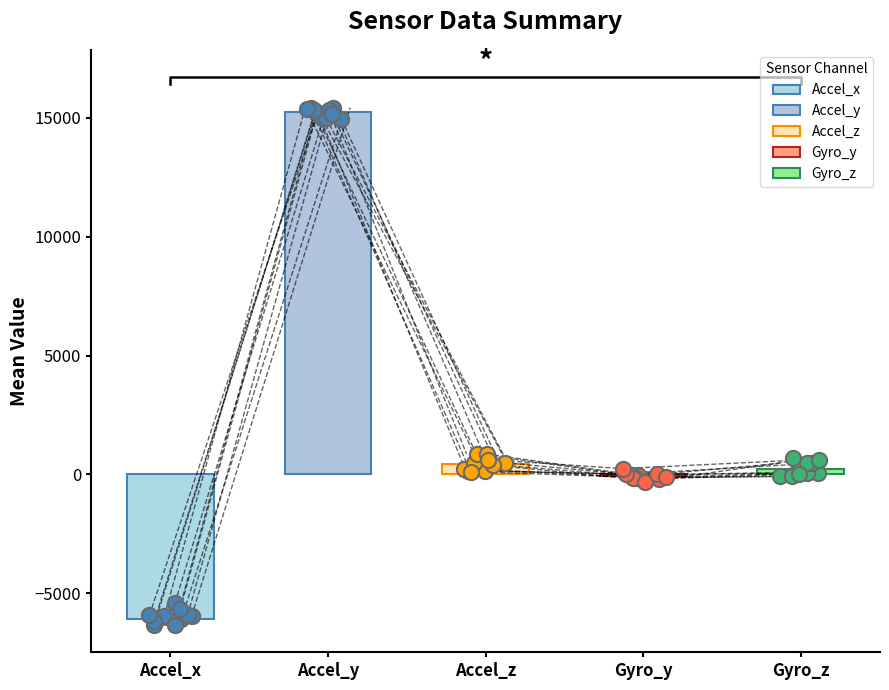

Which series contains the highest Y value?

Accel_y